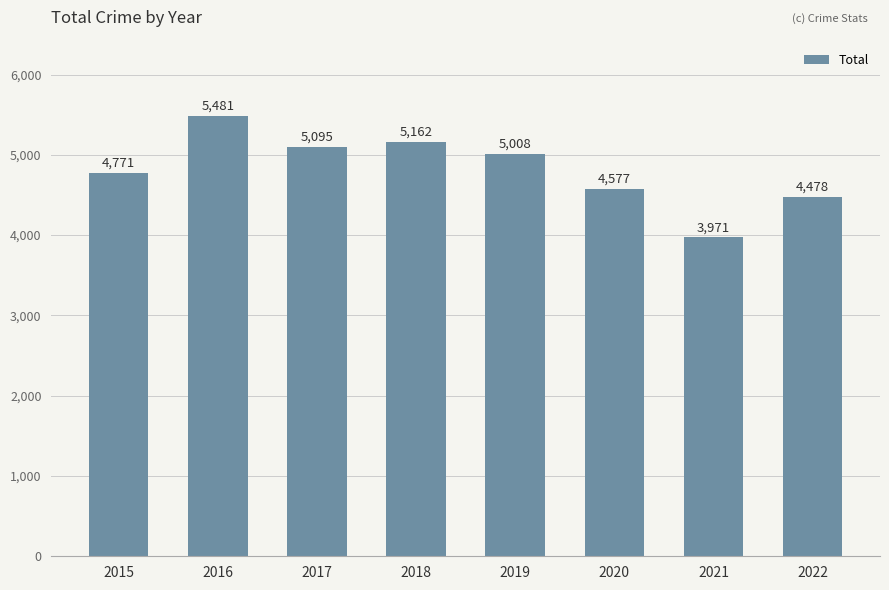

What is the difference between the second highest and minimum values?

1191